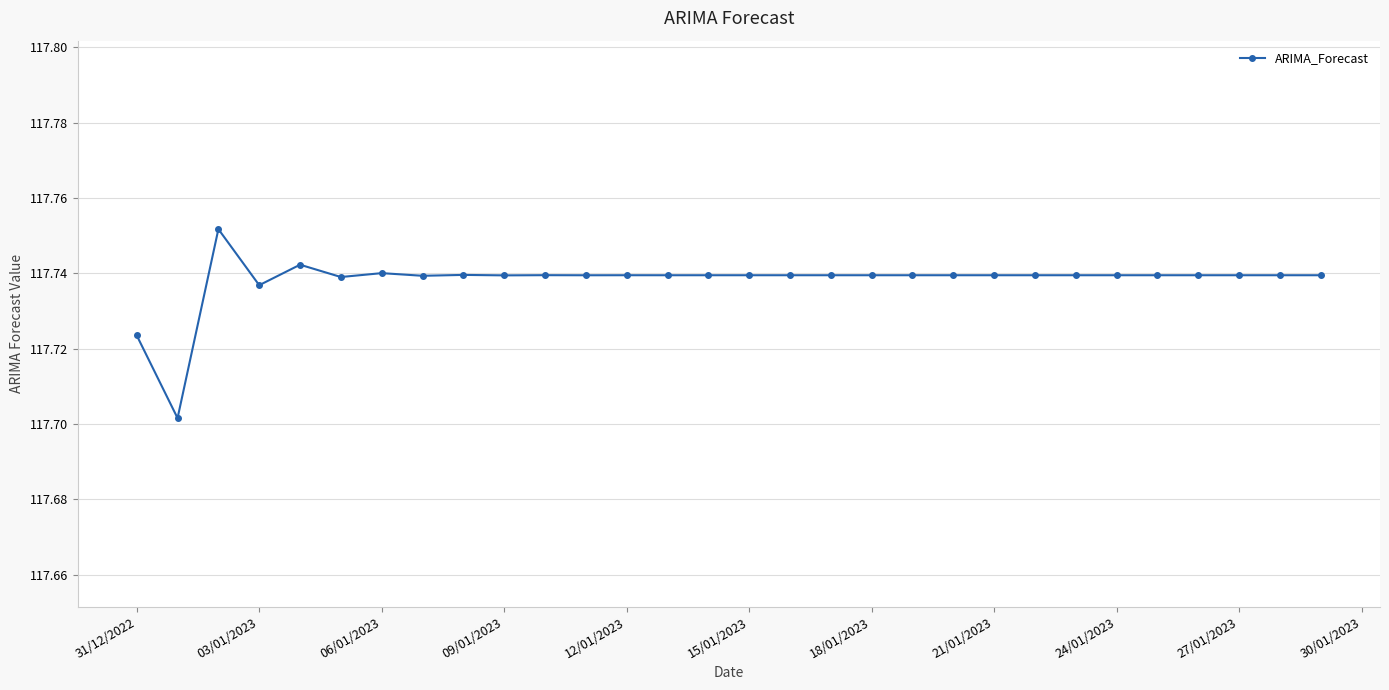

Count the values in the range 117 to 118.

30